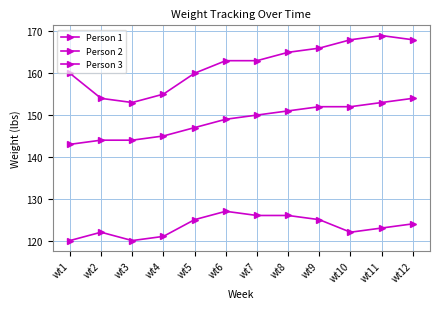

How many data points in Person 3 are less than 150?

6